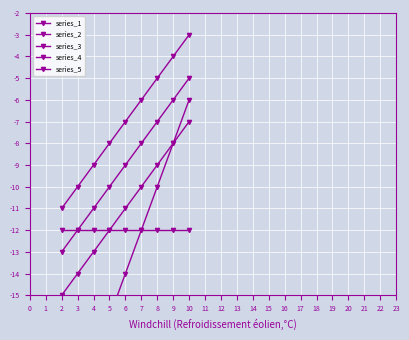

What is the value of the series_3 point at the 7th from the left?

-7